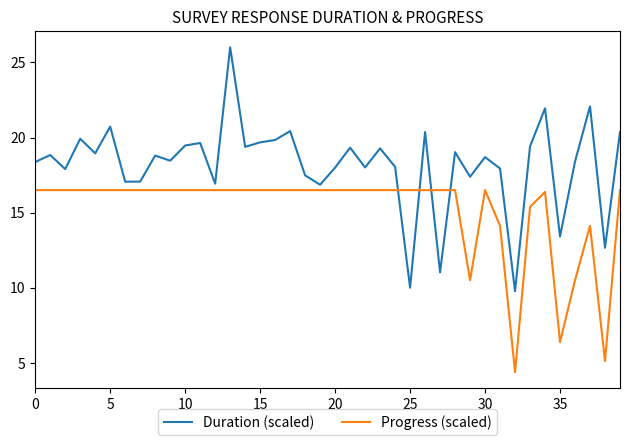

What is the minimum value for Progress (scaled)?

4.4